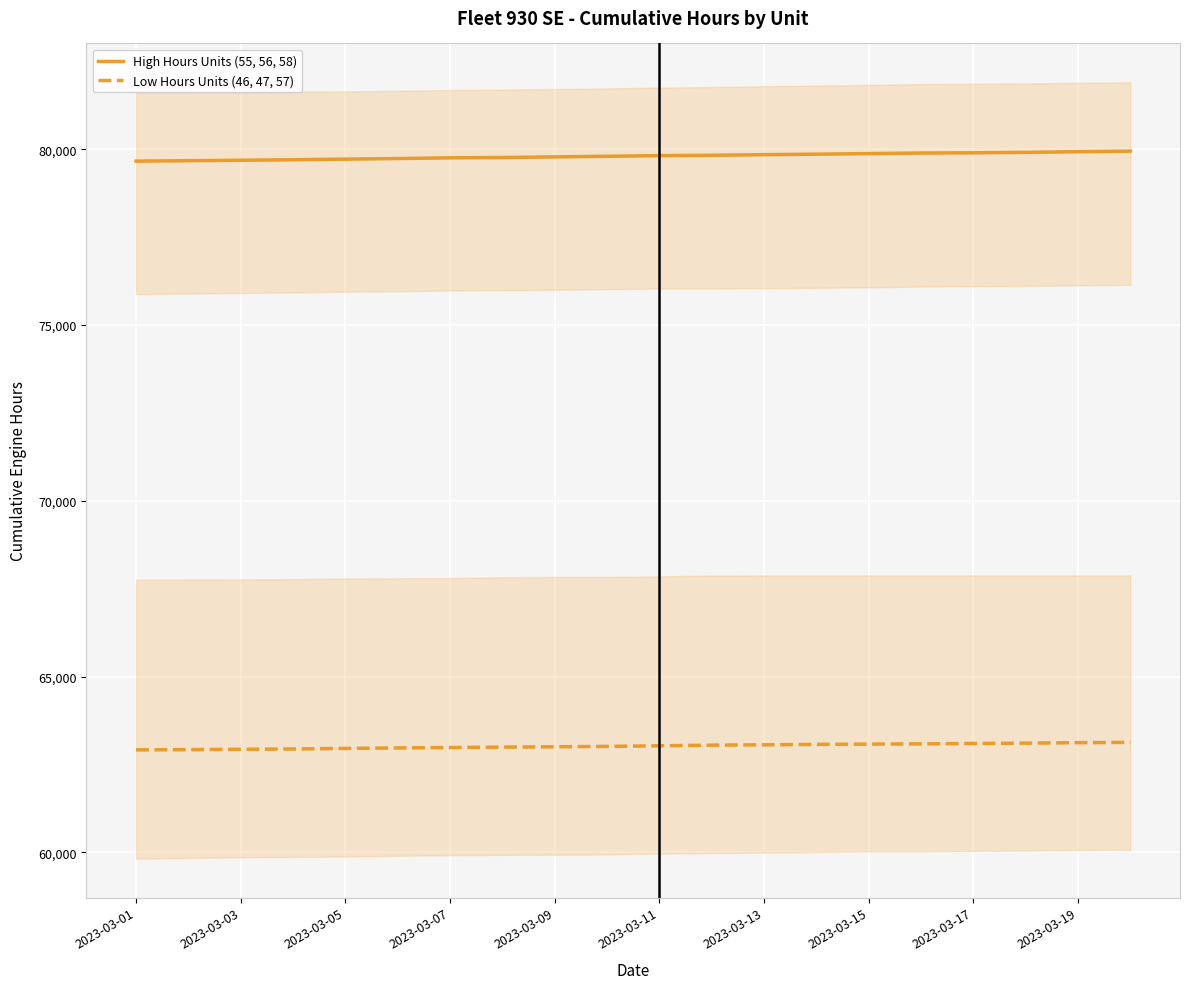

True or false: Low Hours Units (46, 47, 57) and High Hours Units (55, 56, 58) intersect in this chart.

False